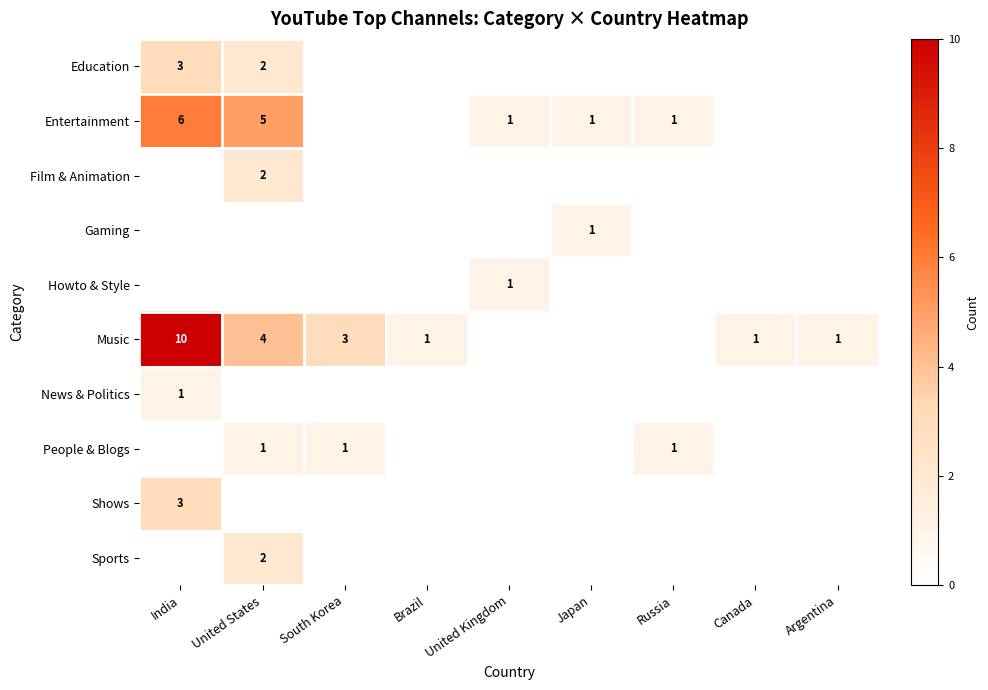

The value of News & Politics at India is 2. True or false?

False